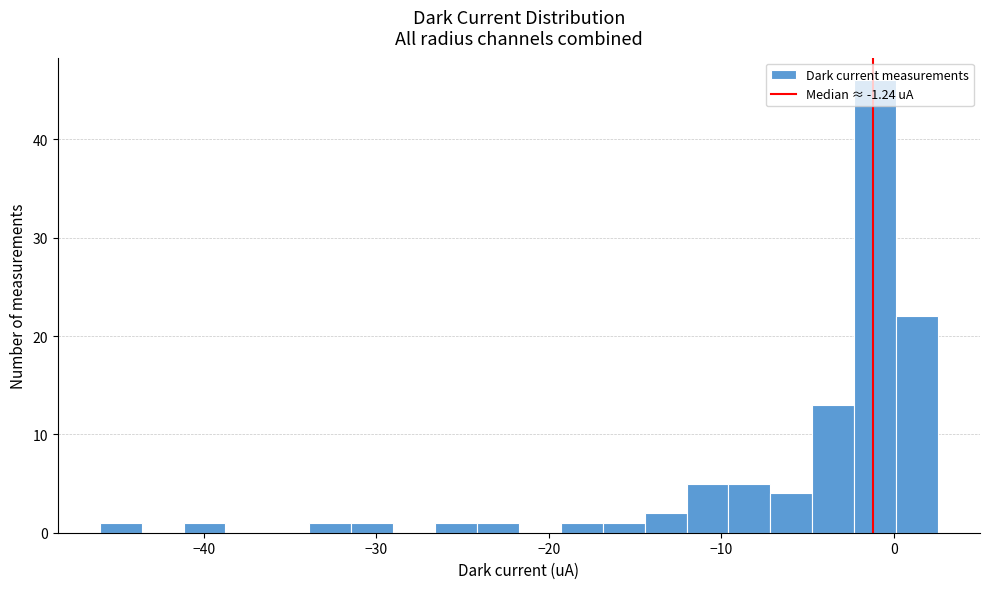

Read against the x-axis, roughly where is the centre of the tallest bar?

-1